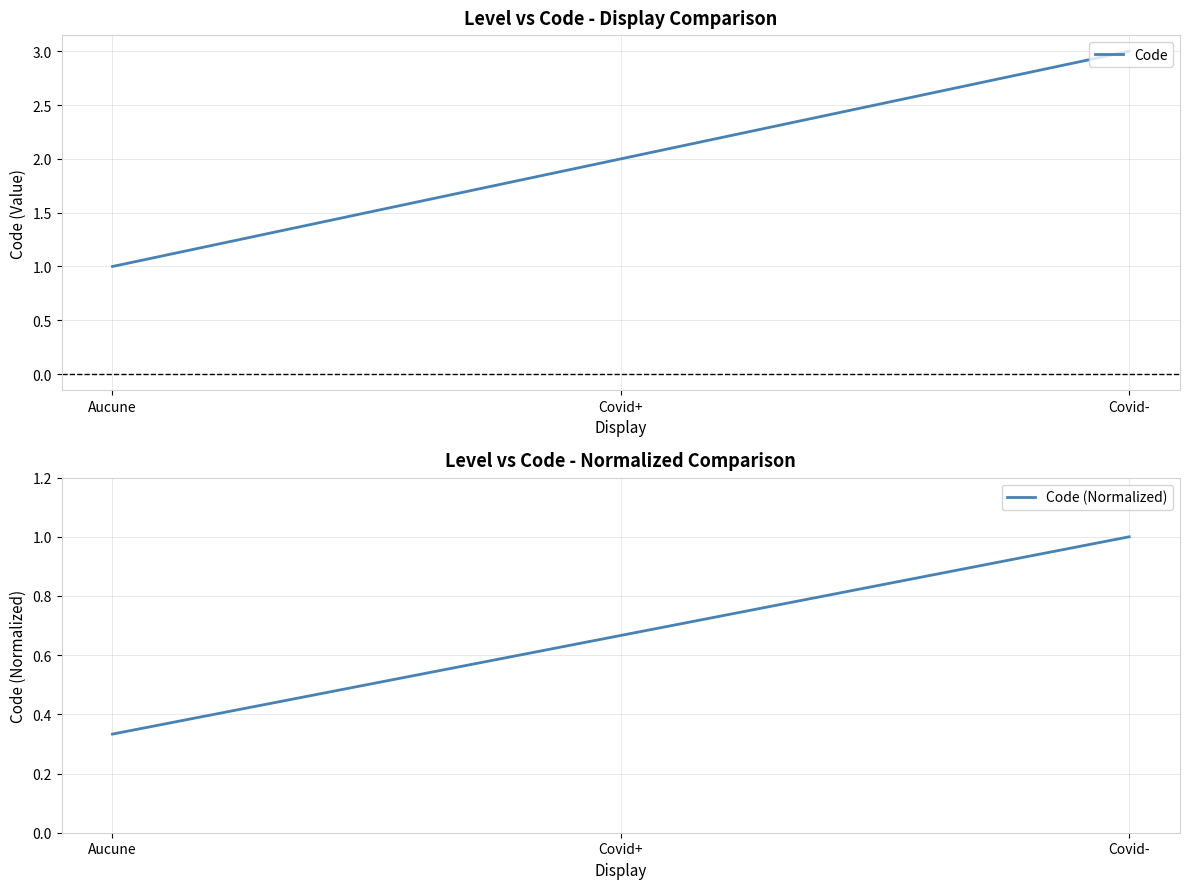

At how many categories does at least one series exceed 0?

3